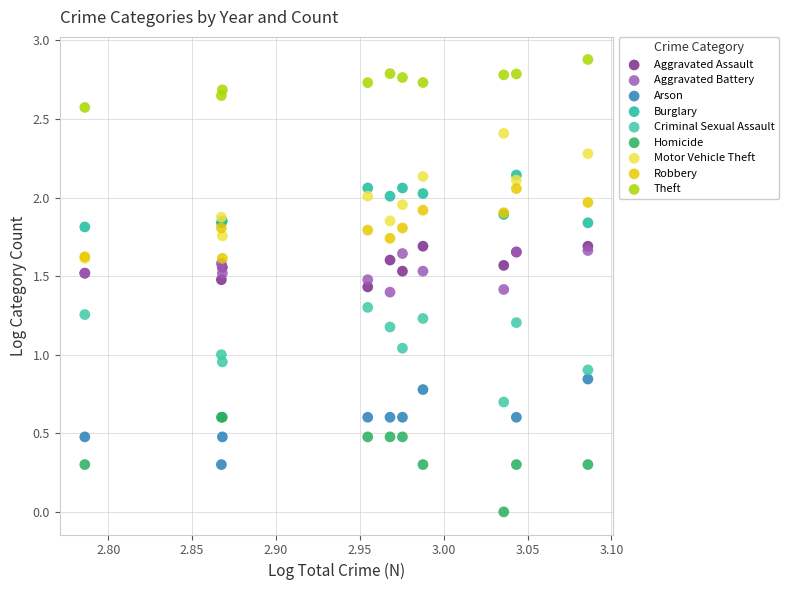

Which series reaches the minimum Y coordinate?

Homicide